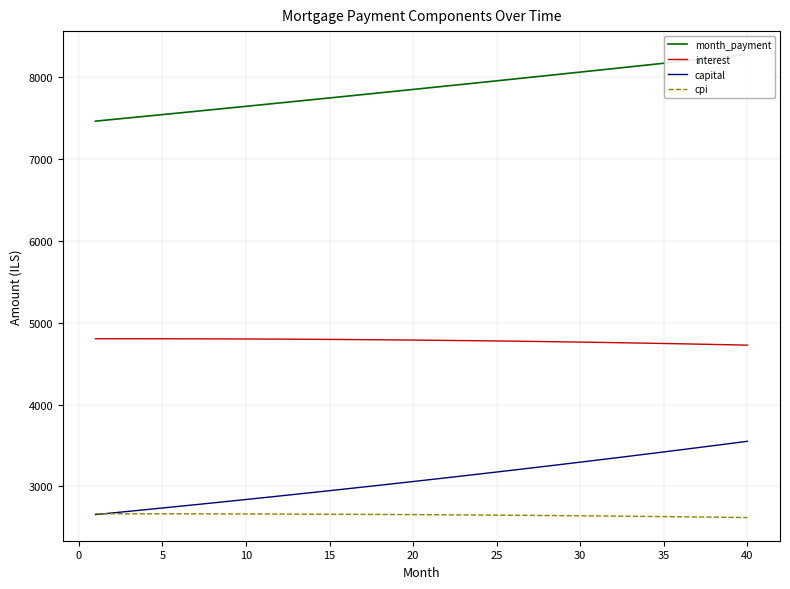

Is it true that interest equals 6329.1 at 30?

False